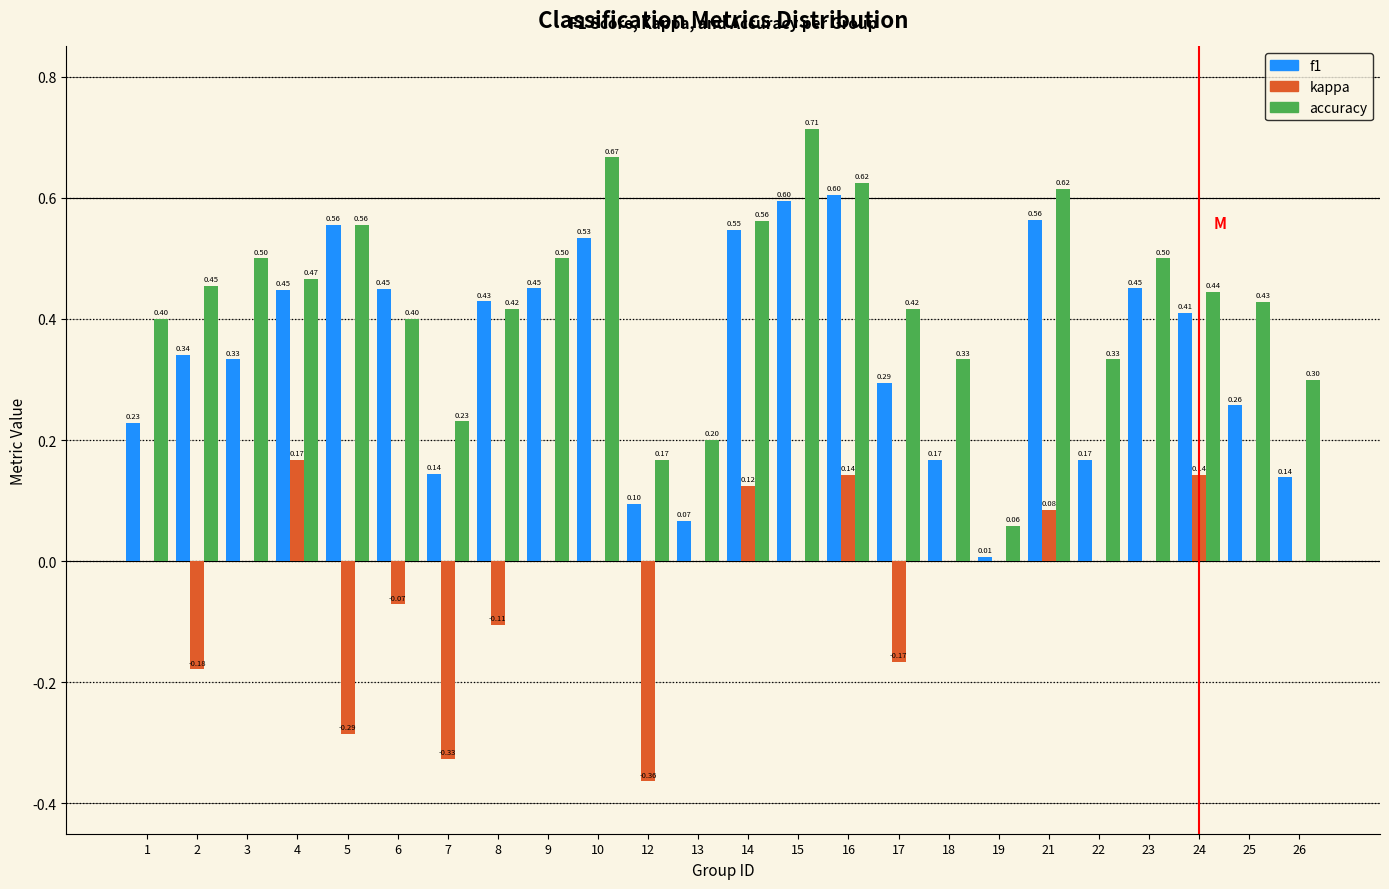

Between 9 and 25, which series saw the biggest shift?

f1